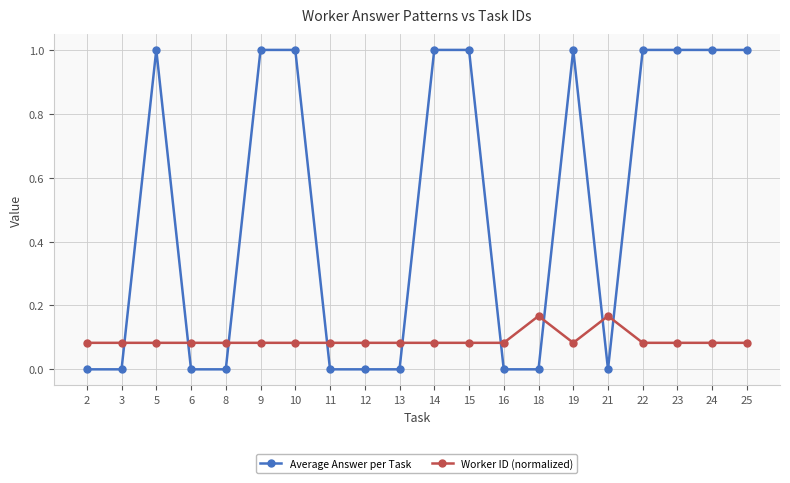

Count the Worker ID (normalized) values in the range 0 to 1.

20